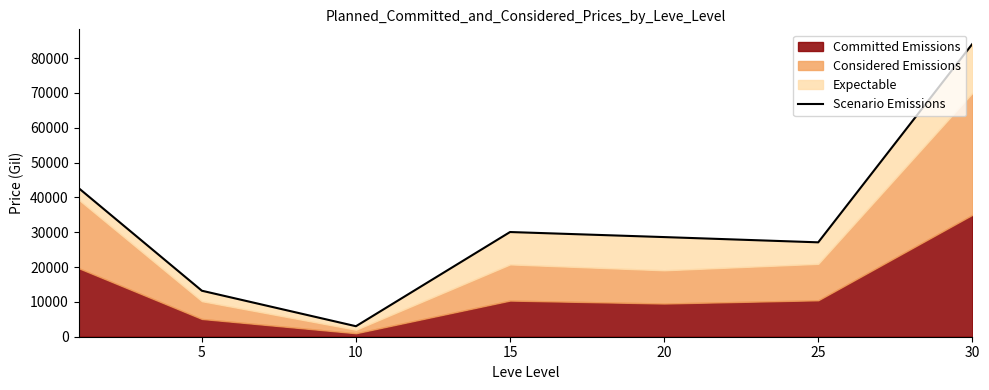

Count the number of values greater than 28612.

4